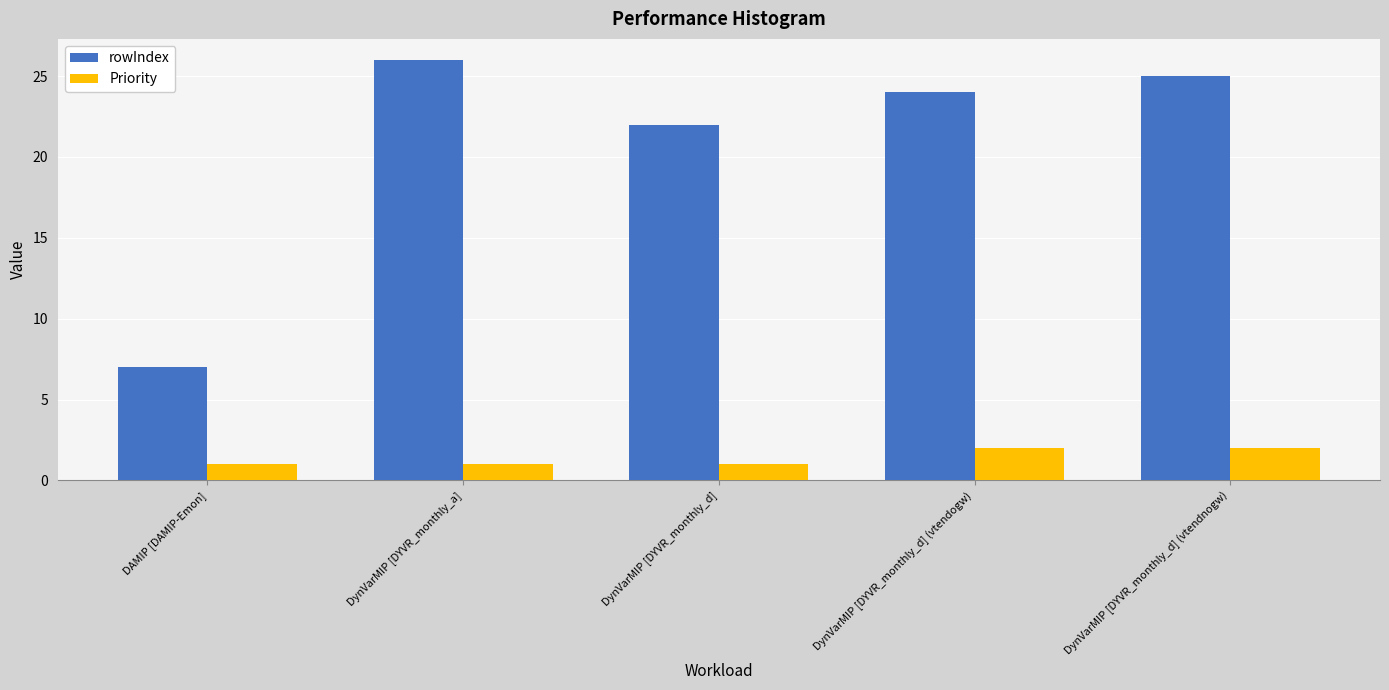

Rank the series by their average value, from highest to lowest.

rowIndex, Priority